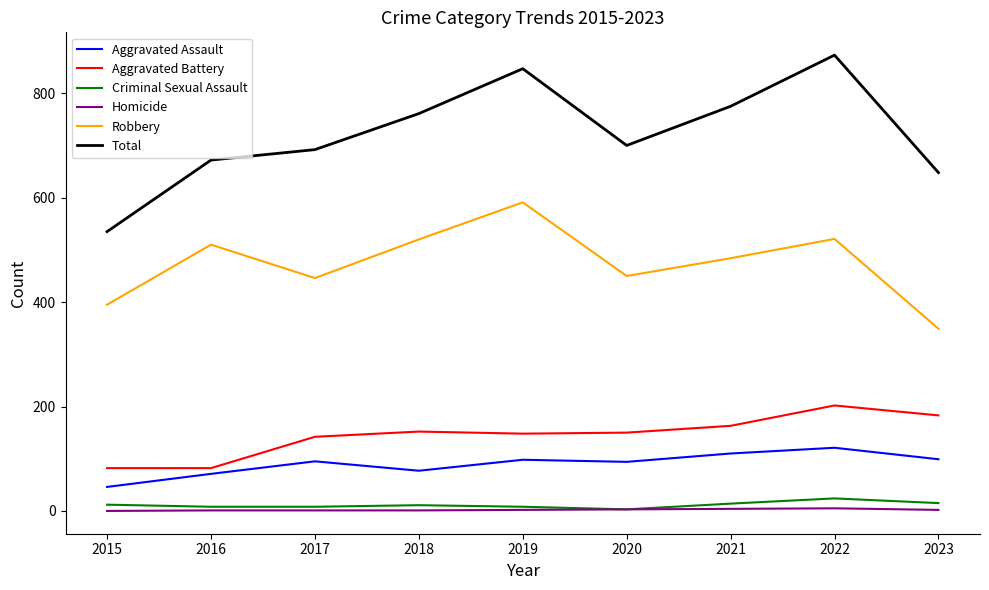

True or false: Aggravated Battery and Homicide intersect in this chart.

False